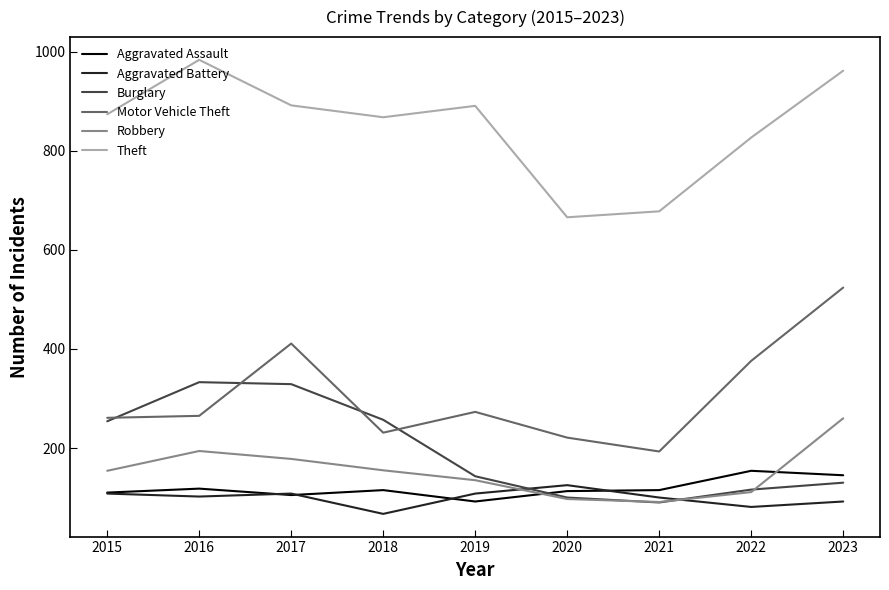

True or false: Theft and Burglary cross at least once.

False